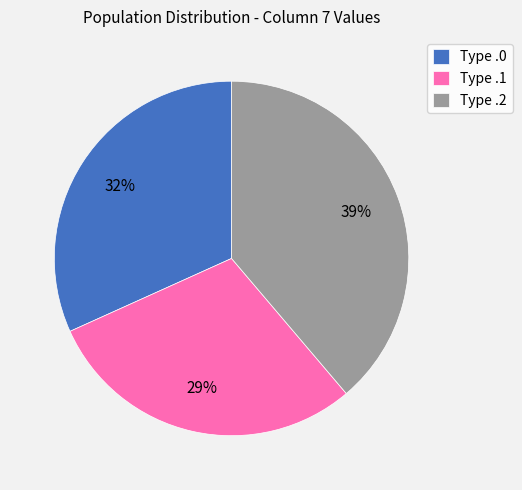

Is it true that Type .0 is 32% of the pie?

True